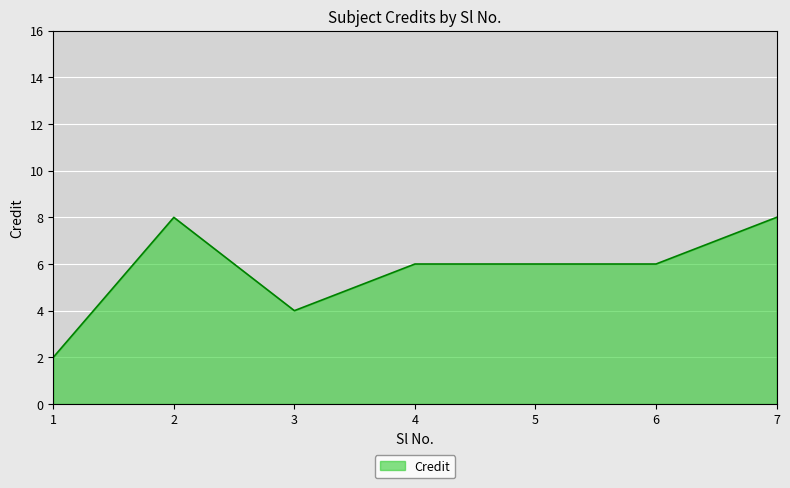

Does the chart have visible grid lines?

Yes